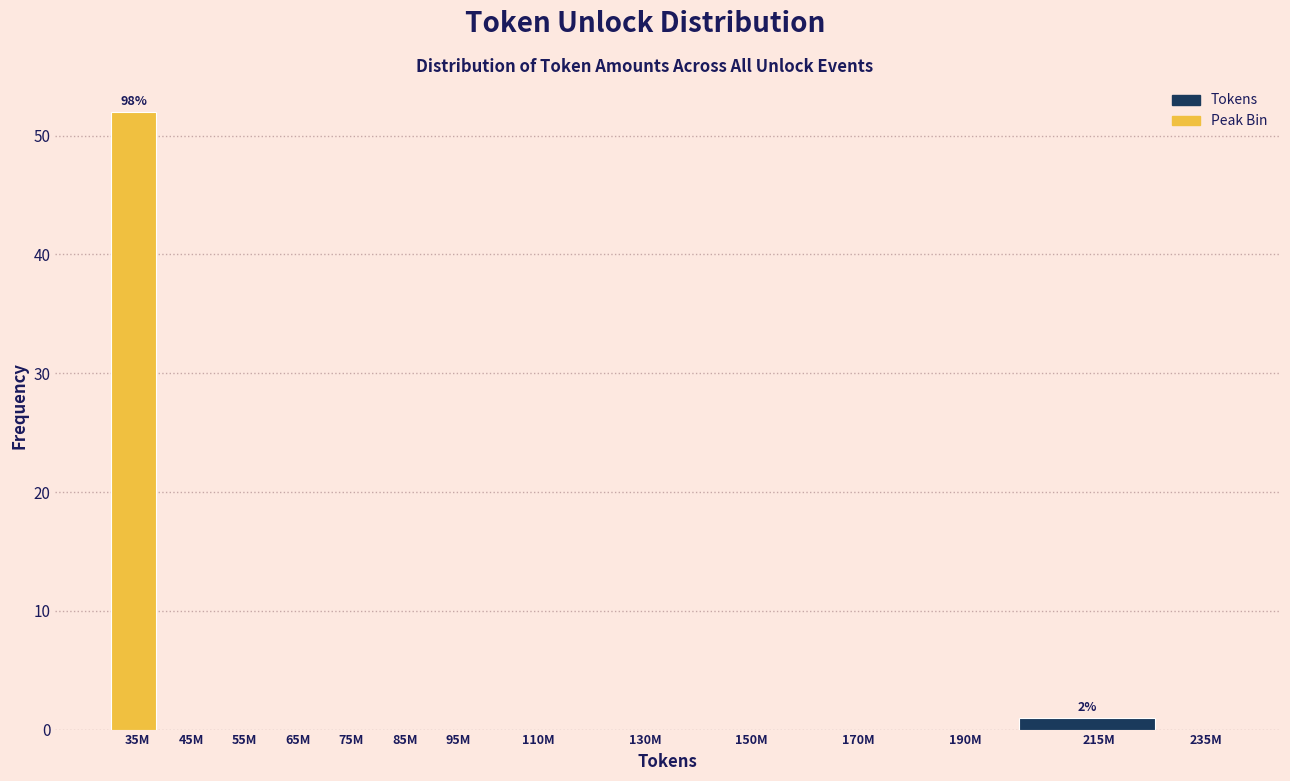

Reading left to right, transcribe all the data shown in this chart.

35M=52	45M=0	55M=0	65M=0	75M=0	85M=0	95M=0	110M=0	130M=0	150M=0	170M=0	190M=0	215M=1	235M=0